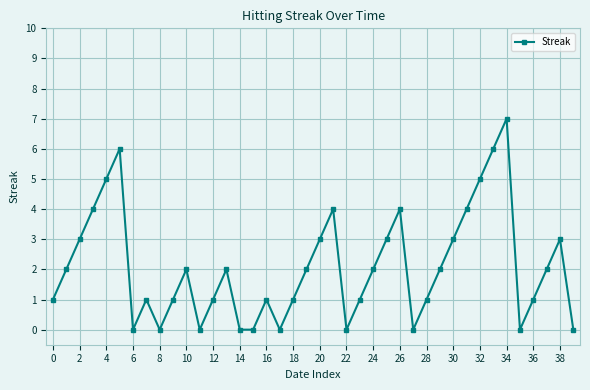

What is the difference between the maximum and minimum values?

7